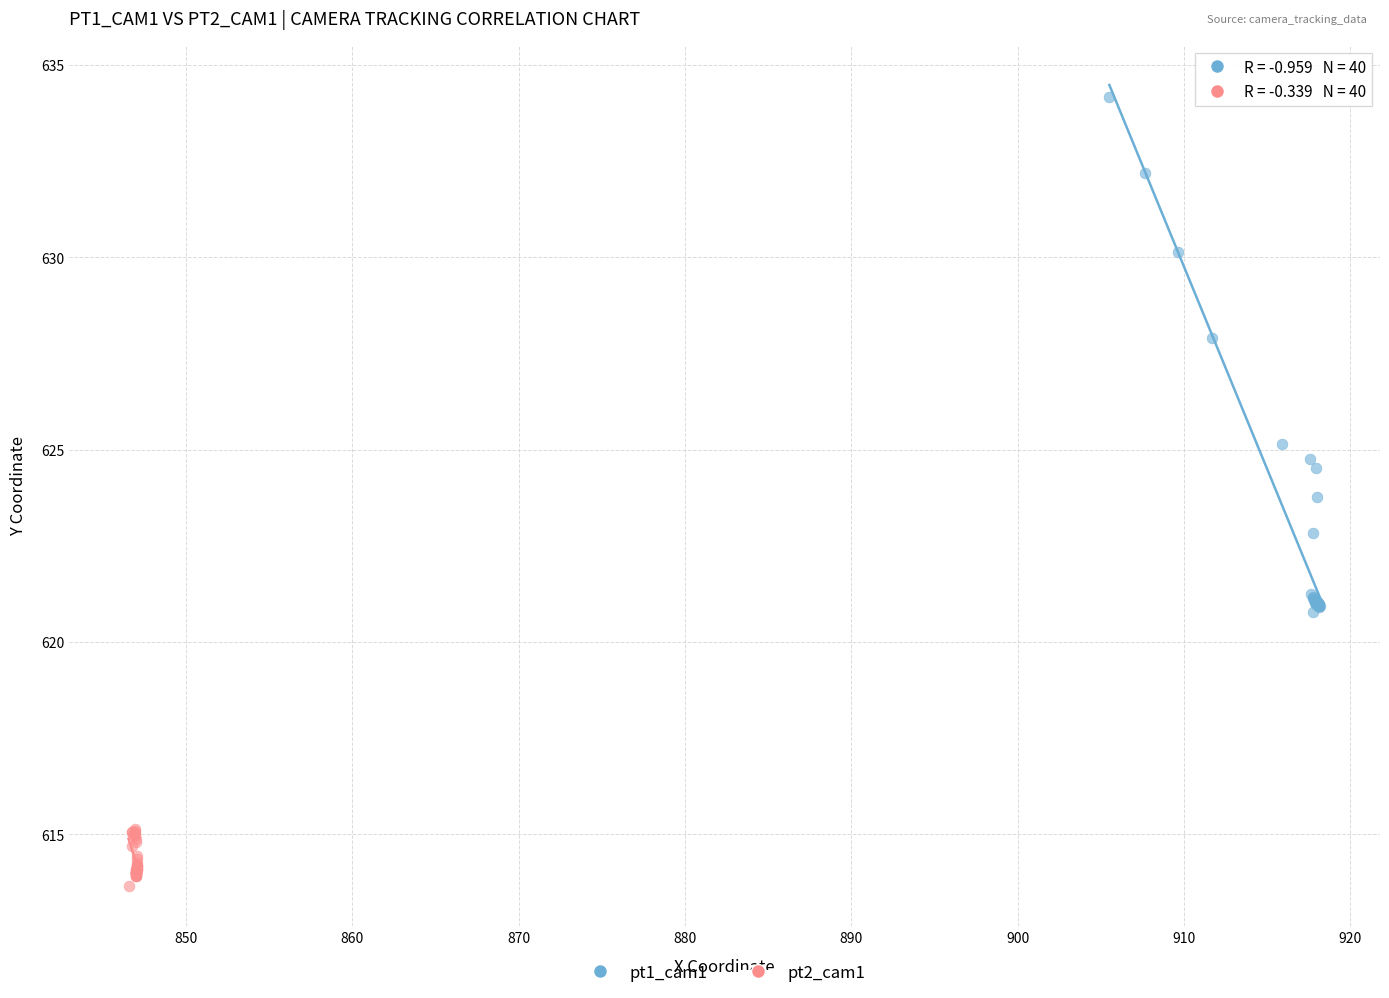

Which series reaches the maximum Y coordinate?

pt1_cam1